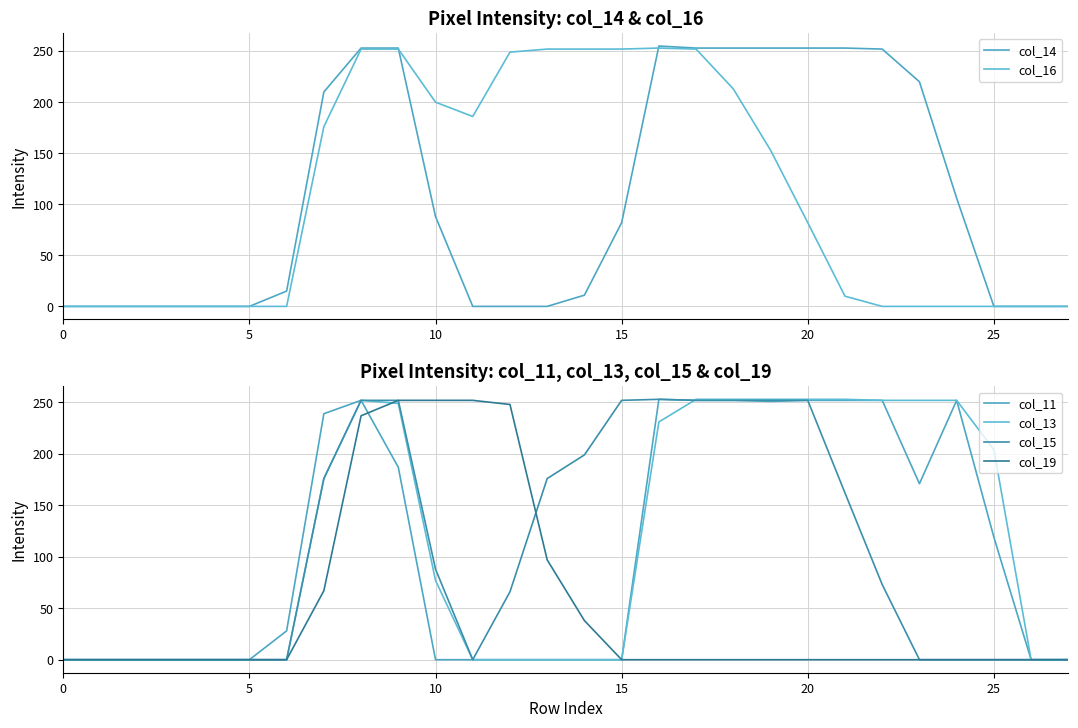

What is the spread (max minus min) of values at 12?

249